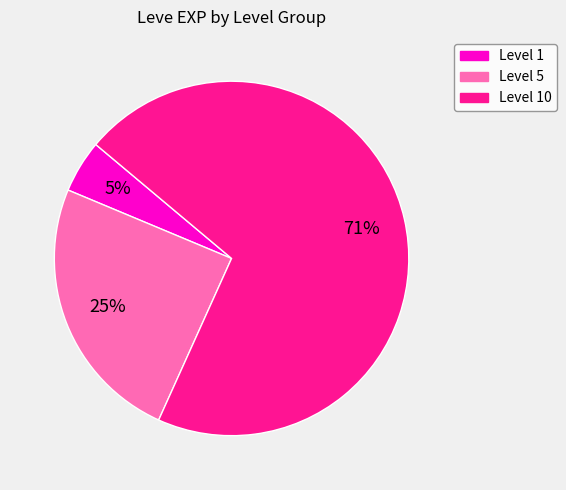

Is it true that Level 1 is 18% of the pie?

False